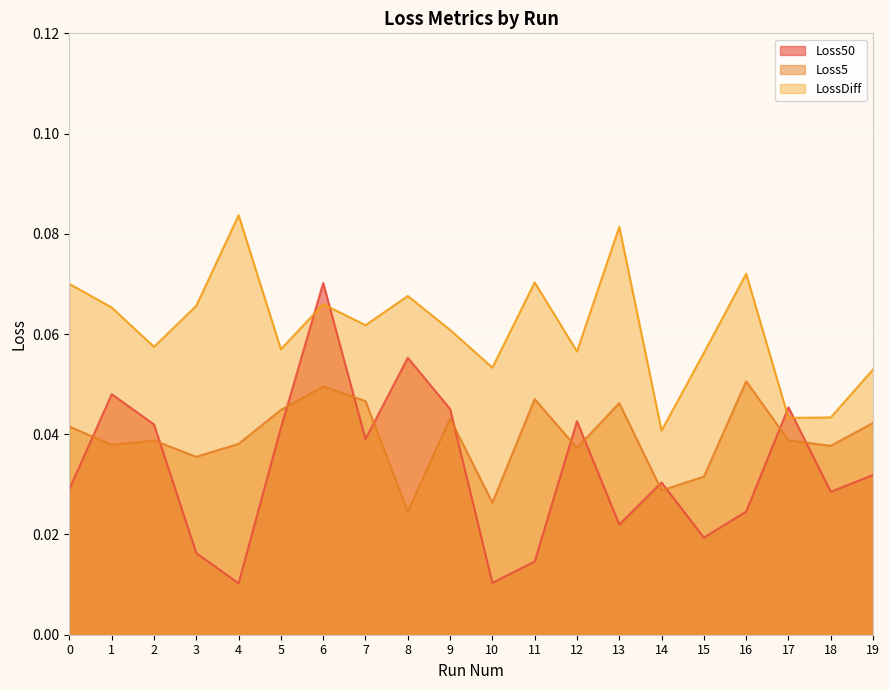

Where is the first local maximum for Loss5?

2